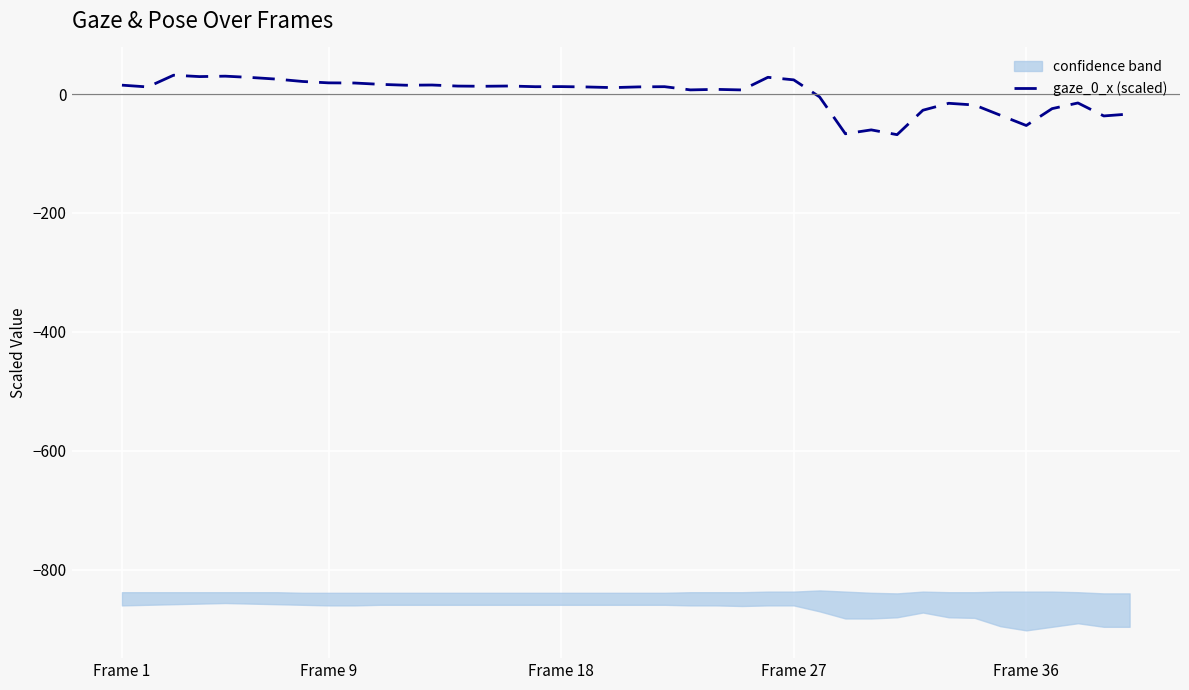

How many negative values are there?

13